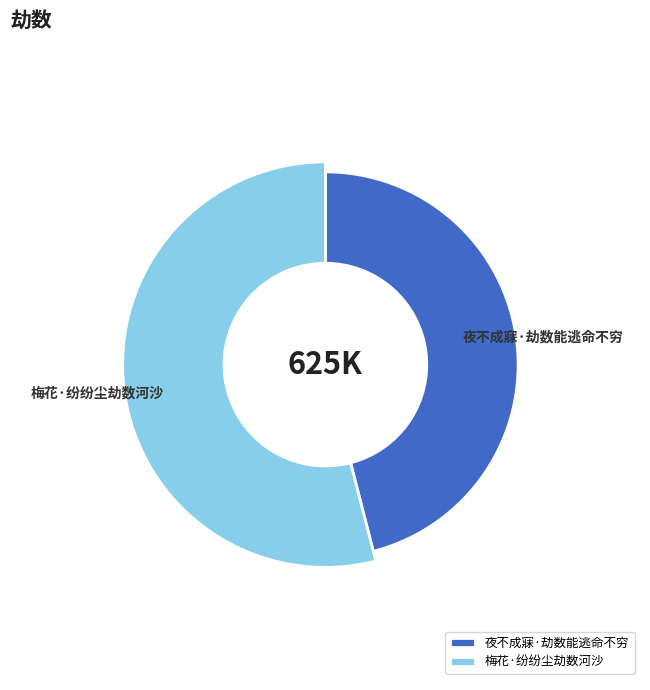

The 夜不成寐·劫数能逃命不穷 slice represents 33% of the pie. True or false?

False